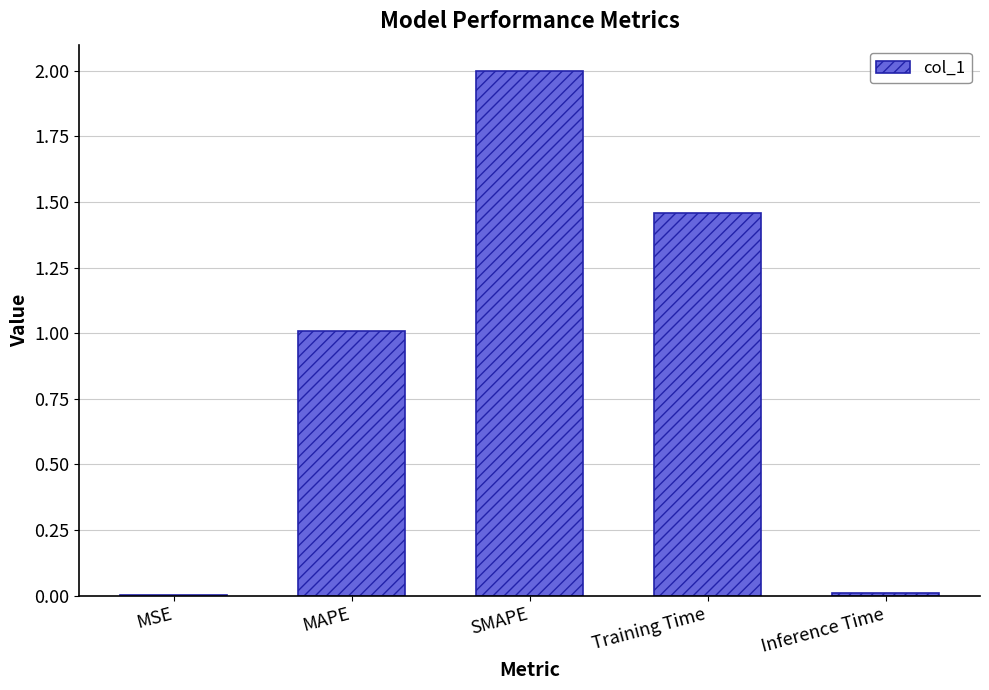

The value at SMAPE is 2.0. True or false?

True